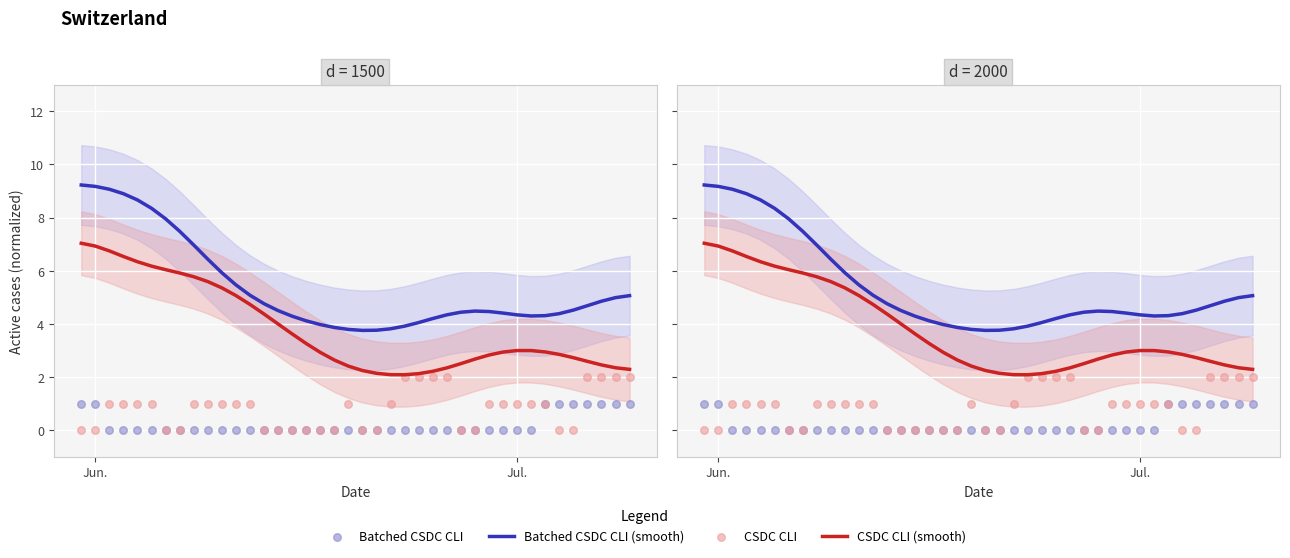

Which series reaches the maximum Y coordinate?

Batched CSDC CLI (smooth)